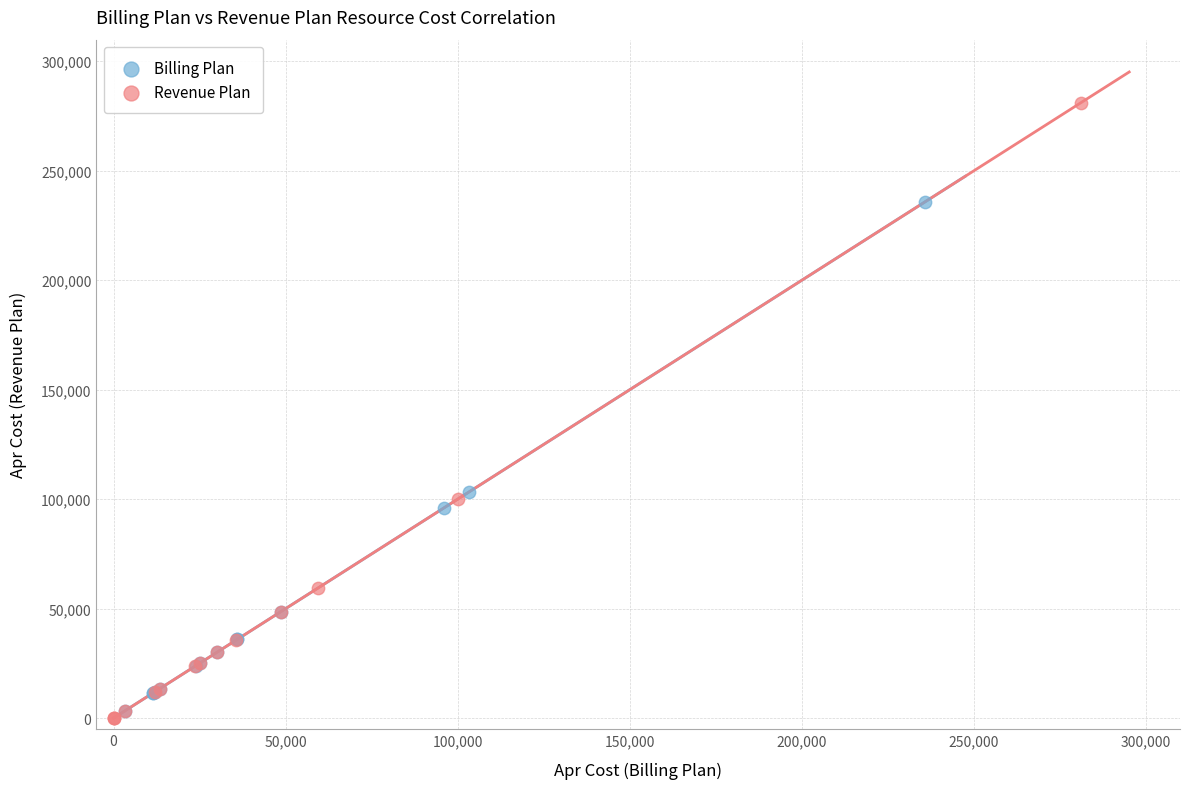

Which series has the largest Y range (max minus min)?

Revenue Plan